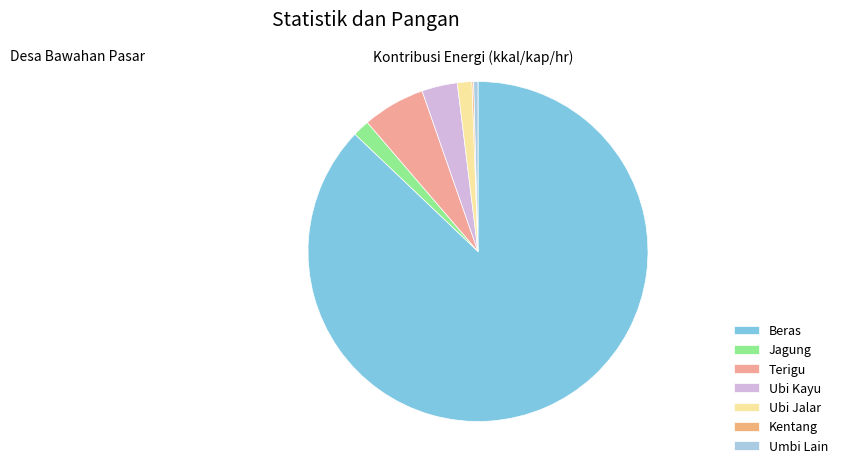

Combined, what portion of the pie is Ubi Kayu and Umbi Lain?

3.8%